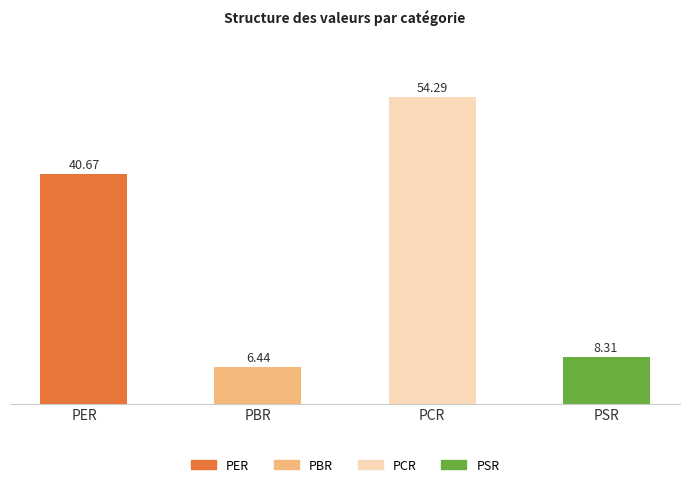

What is the average value?

27.4